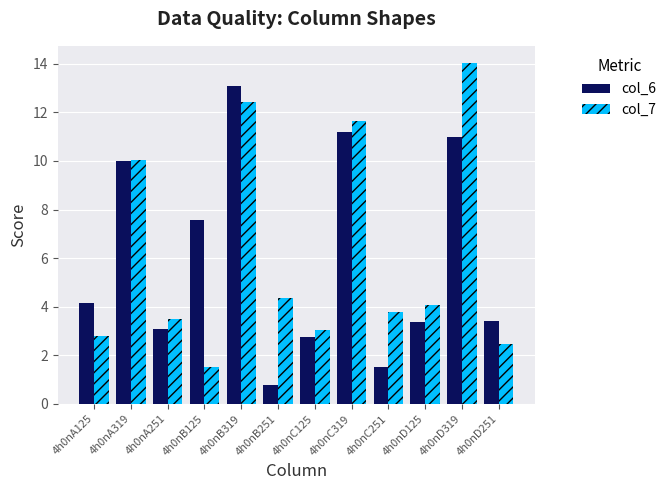

At 4h0nD251, list the series in order from smallest to largest.

col_7, col_6